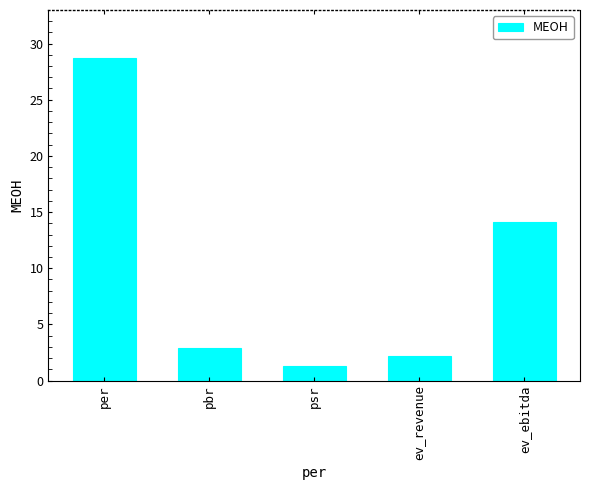

Where is the data nearest to the value 15?

ev_ebitda